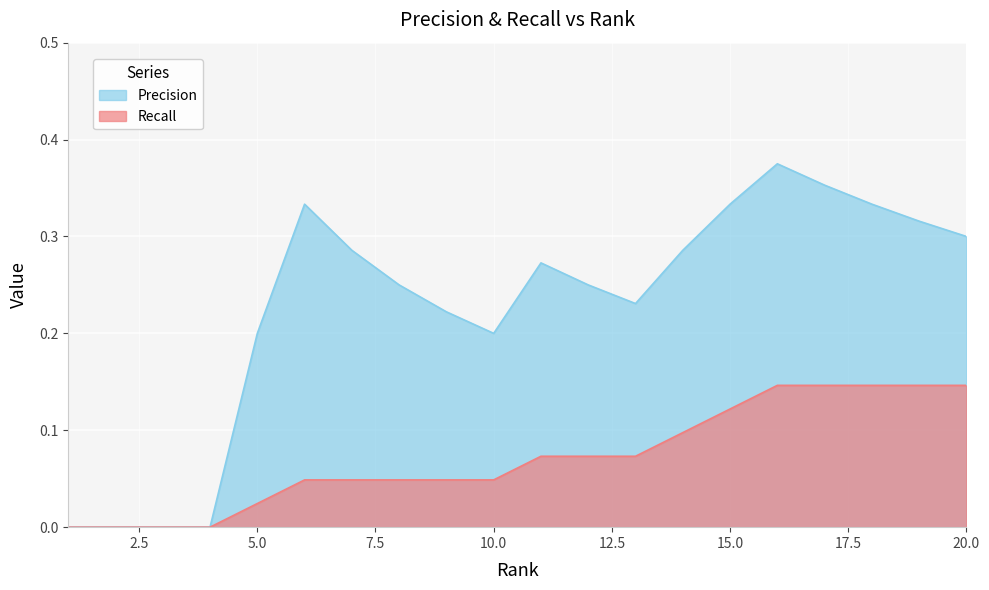

What is the sum of the Recall values at 12 and 19?

0.2